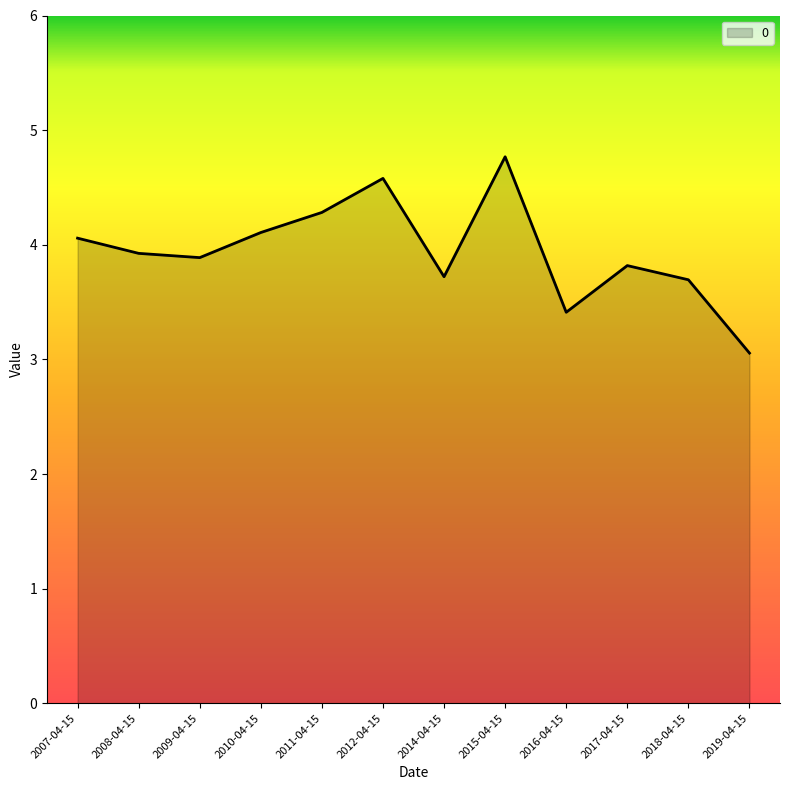

Reading left to right, transcribe all the data shown in this chart.

4.1	3.9	3.9	4.1	4.3	4.6	3.7	4.8	3.4	3.8	3.7	3.1